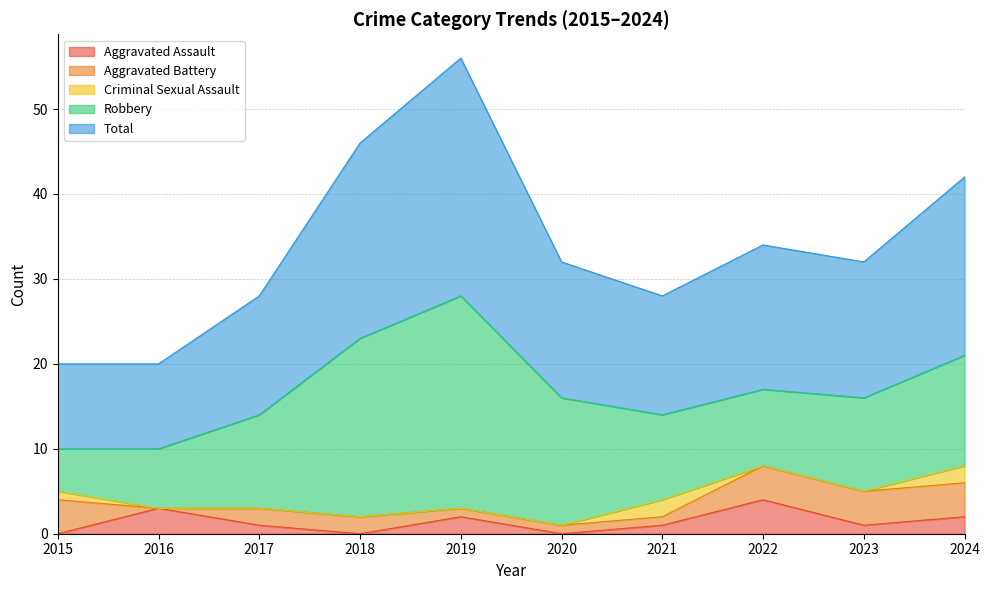

True or false: Total and Aggravated Assault cross at least once.

False